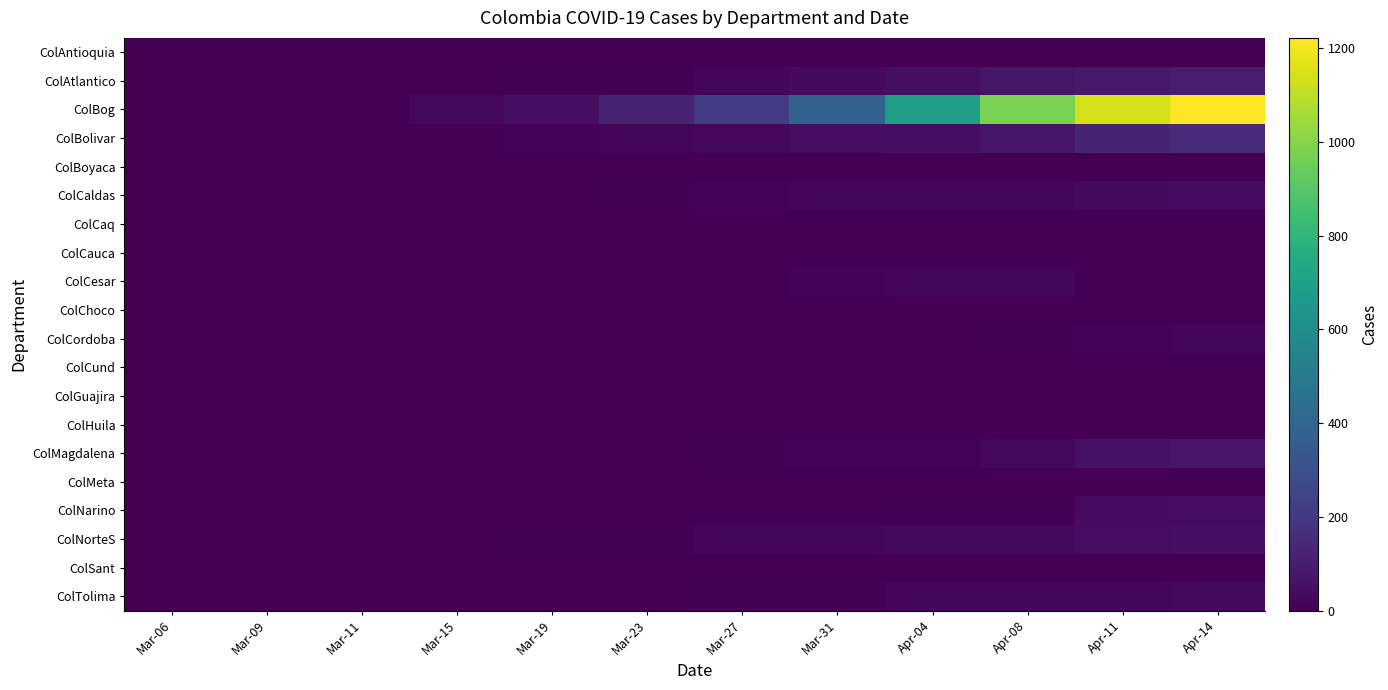

List the series in order of their peak value, lowest first.

ColAntioquia, ColBoyaca, ColCaq, ColCauca, ColCund, ColHuila, ColMeta, ColSant, ColChoco, ColGuajira, ColCordoba, ColCesar, ColTolima, ColCaldas, ColNarino, ColNorteS, ColMagdalena, ColAtlantico, ColBolivar, ColBog